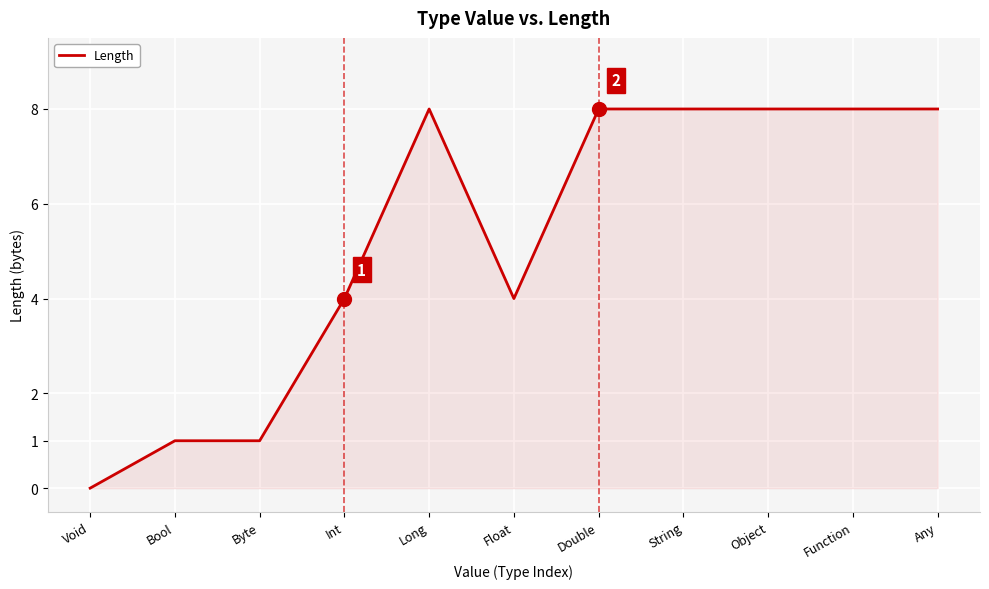

The value at Object is 8. True or false?

True